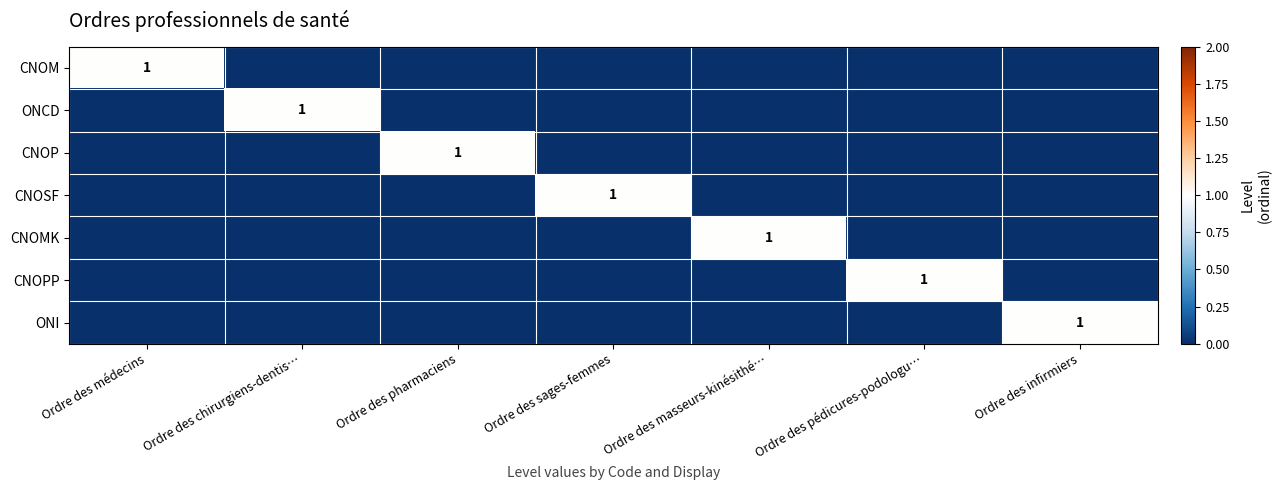

True or false: CNOPP has a value of 1 at Ordre des pédicures-podologu….

True